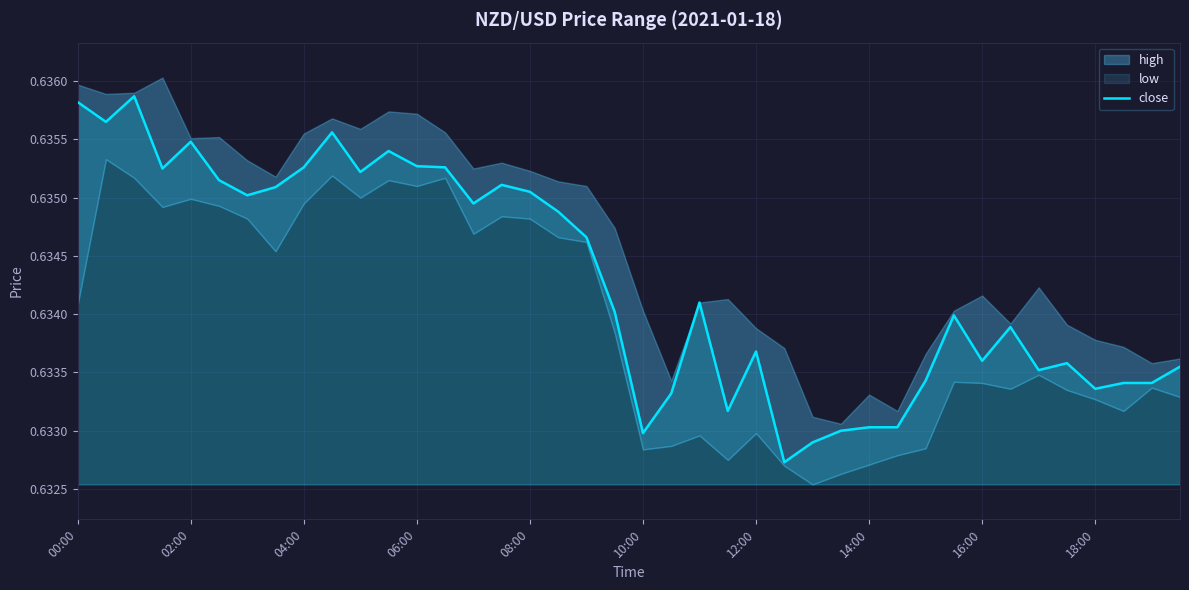

The close series shows 1.1 at 06:00. True or false?

False